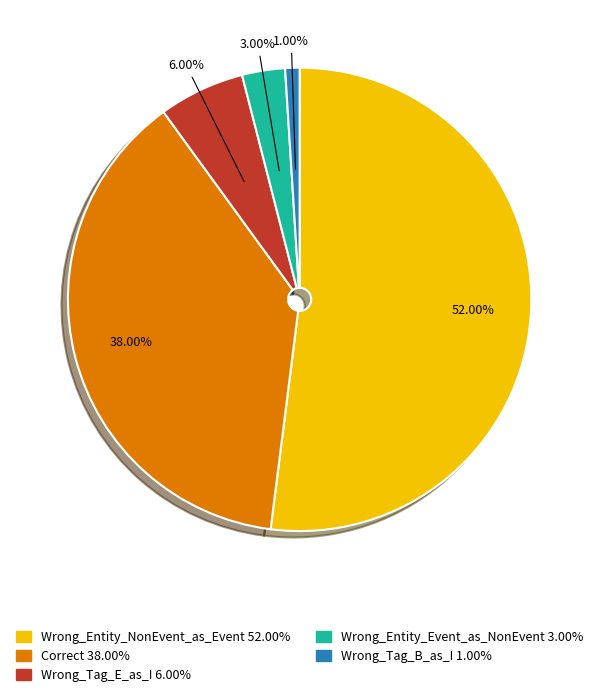

What is the ratio of the value at Wrong_Entity_Event_as_NonEvent to the value at Wrong_Tag_B_as_I?

3.0